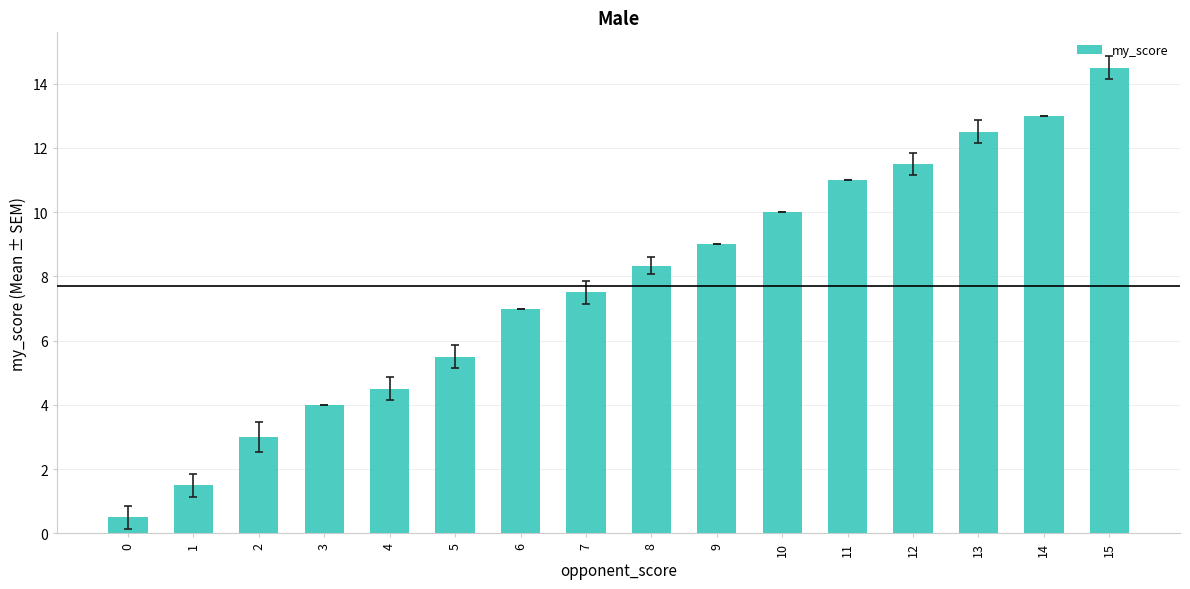

Reading right to left, list all the values displayed in this chart.

14.5	13.0	12.5	11.5	11.0	10.0	9.0	8.3	7.5	7.0	5.5	4.5	4.0	3.0	1.5	0.5